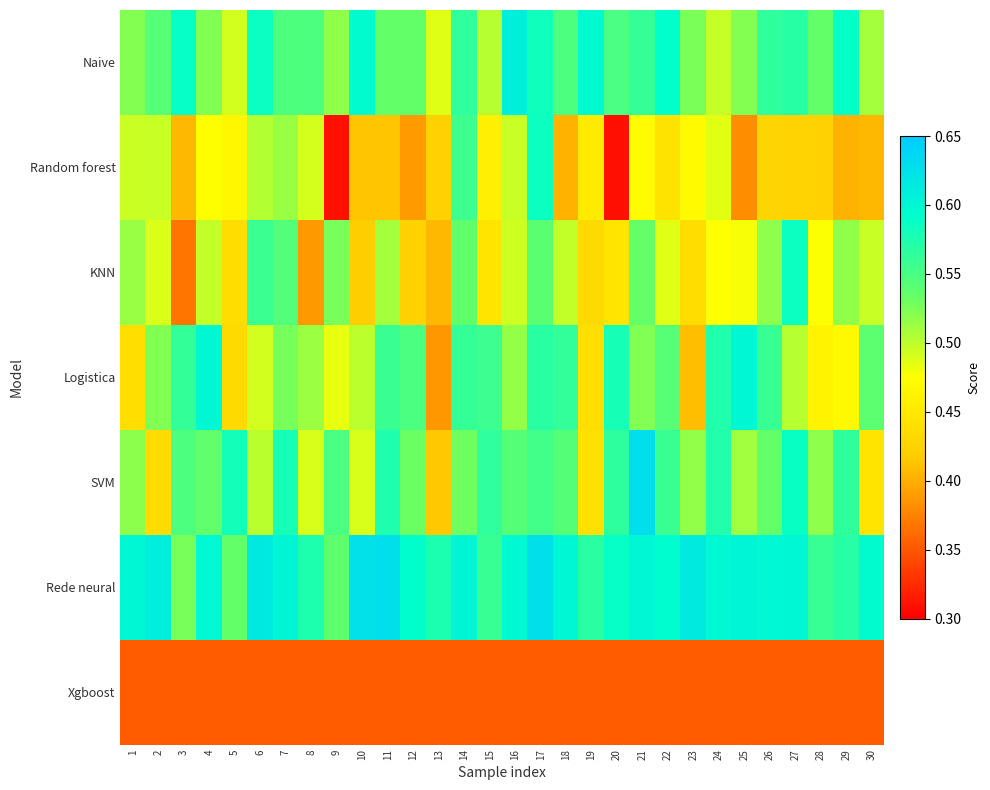

Which has a higher value, 22 or 25?

22